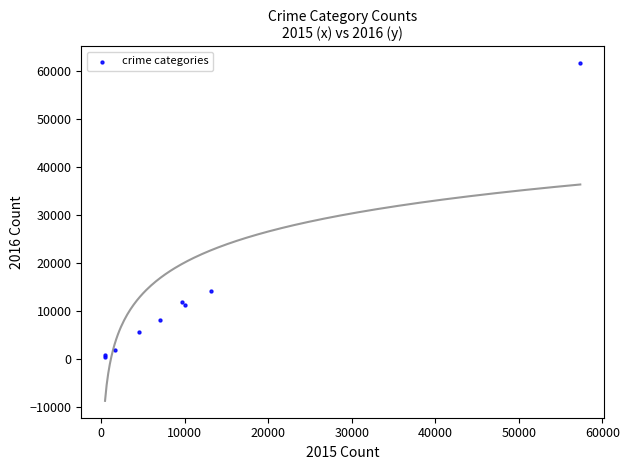

What Y value in the scatter plot is closest to 31069?

14289